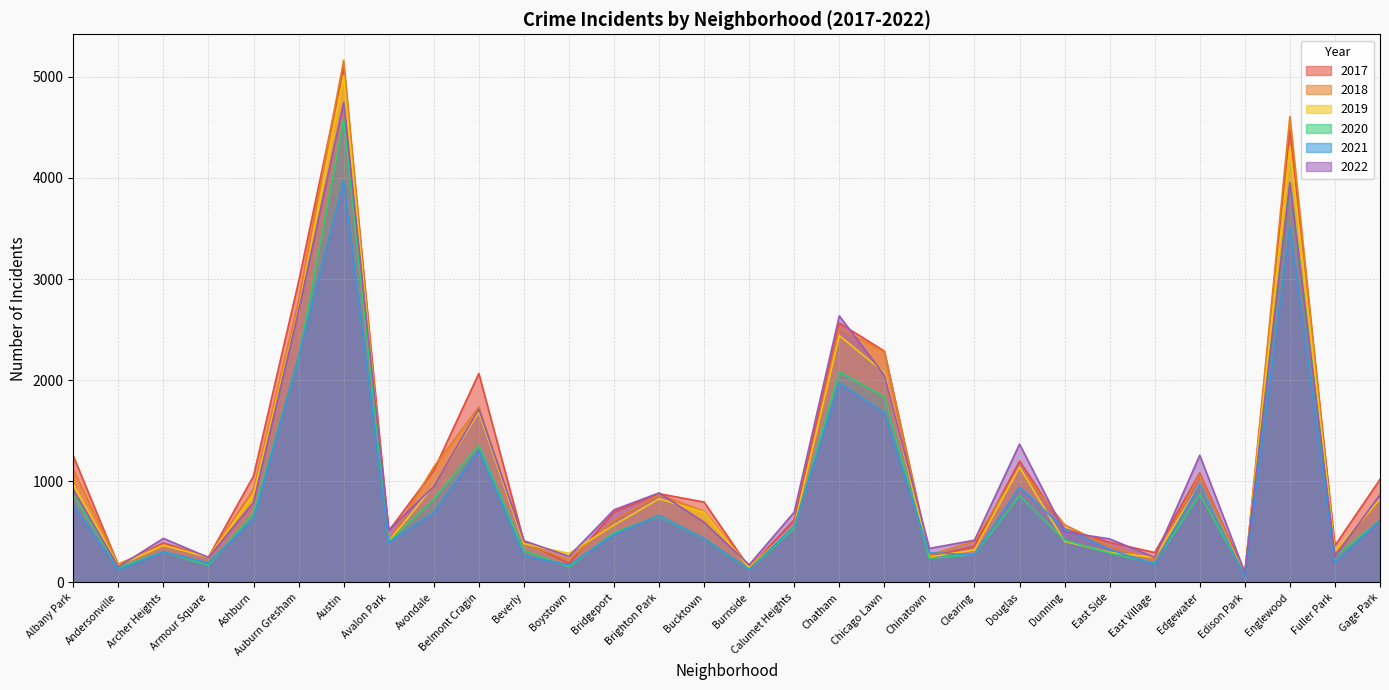

What is the sum of all 2017 values?

33511